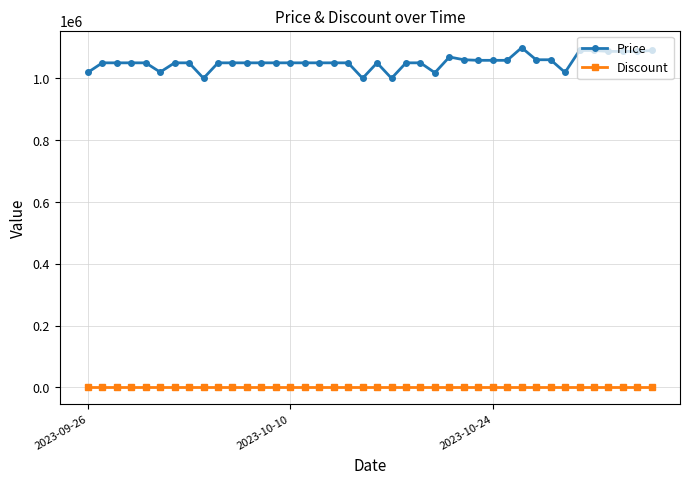

Which series has the largest range (max minus min)?

Price